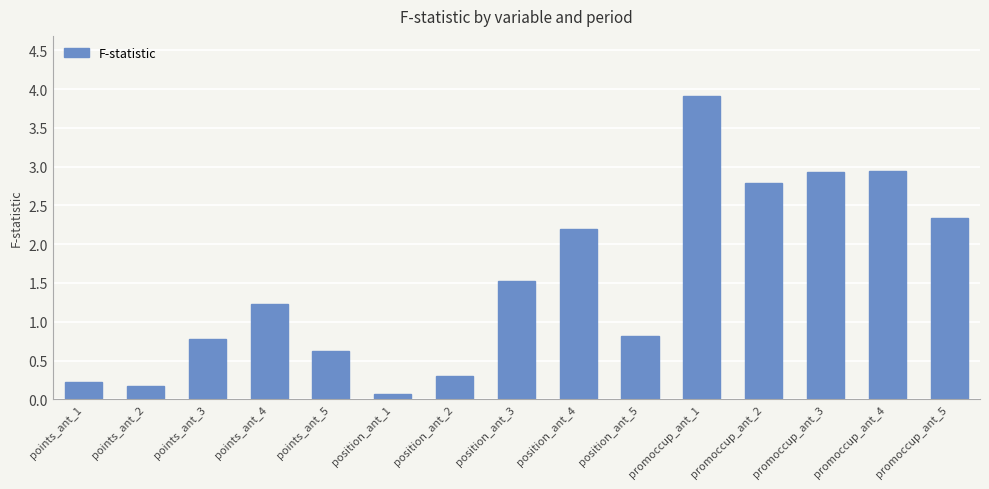

What position from the left is promoccup_ant_1?

11